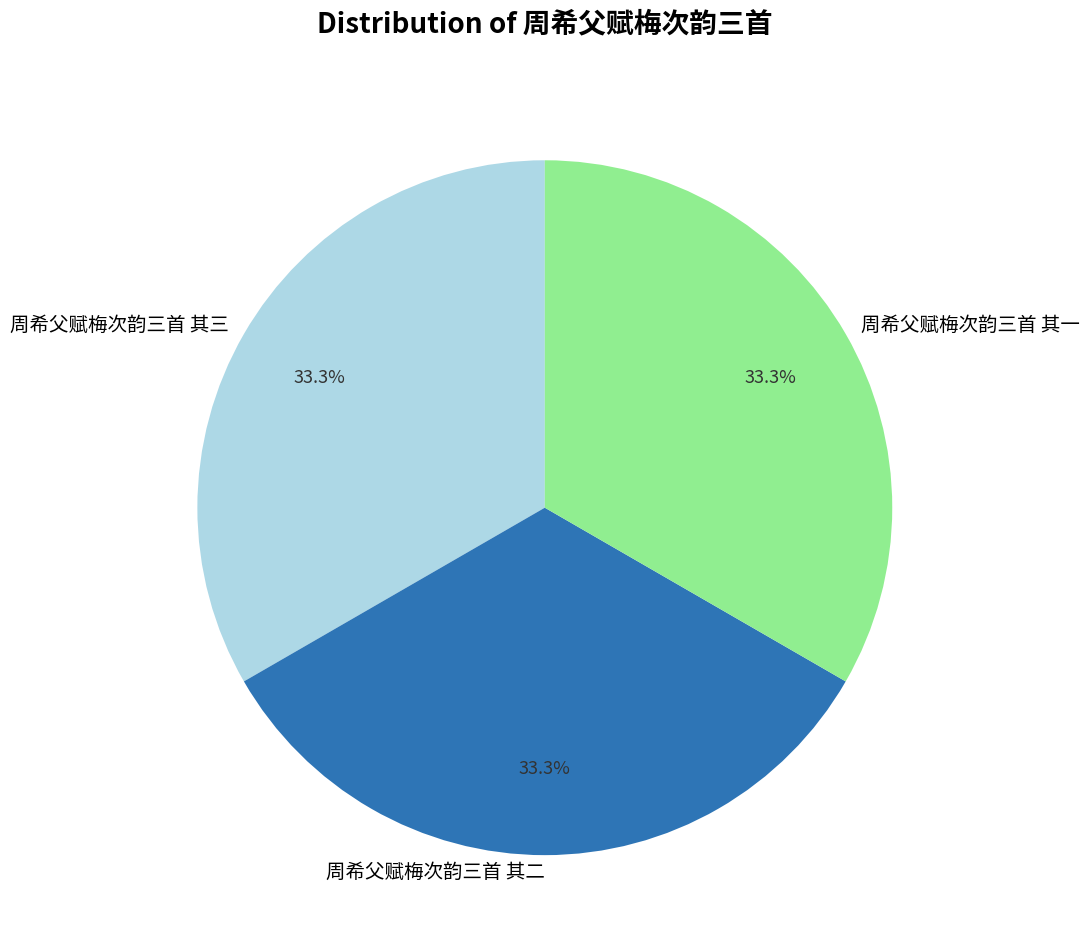

Combined, do 周希父赋梅次韵三首 其二 and 周希父赋梅次韵三首 其三 account for over 50%?

Yes